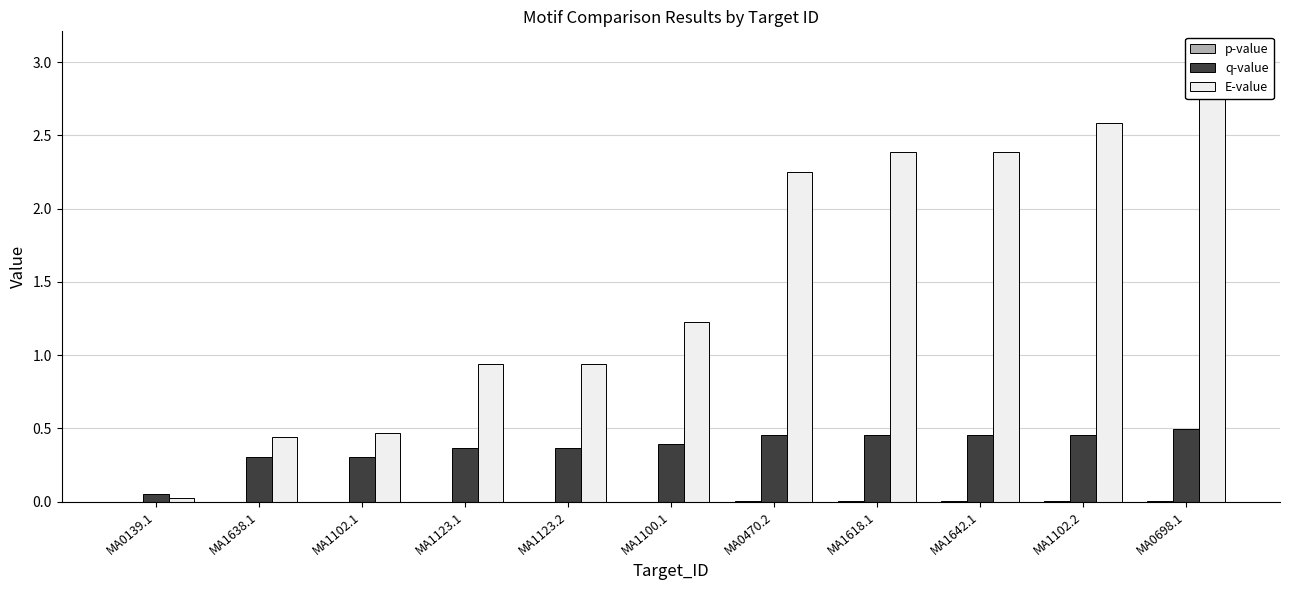

True or false: p-value has a value of 0.0 at MA0470.2.

True